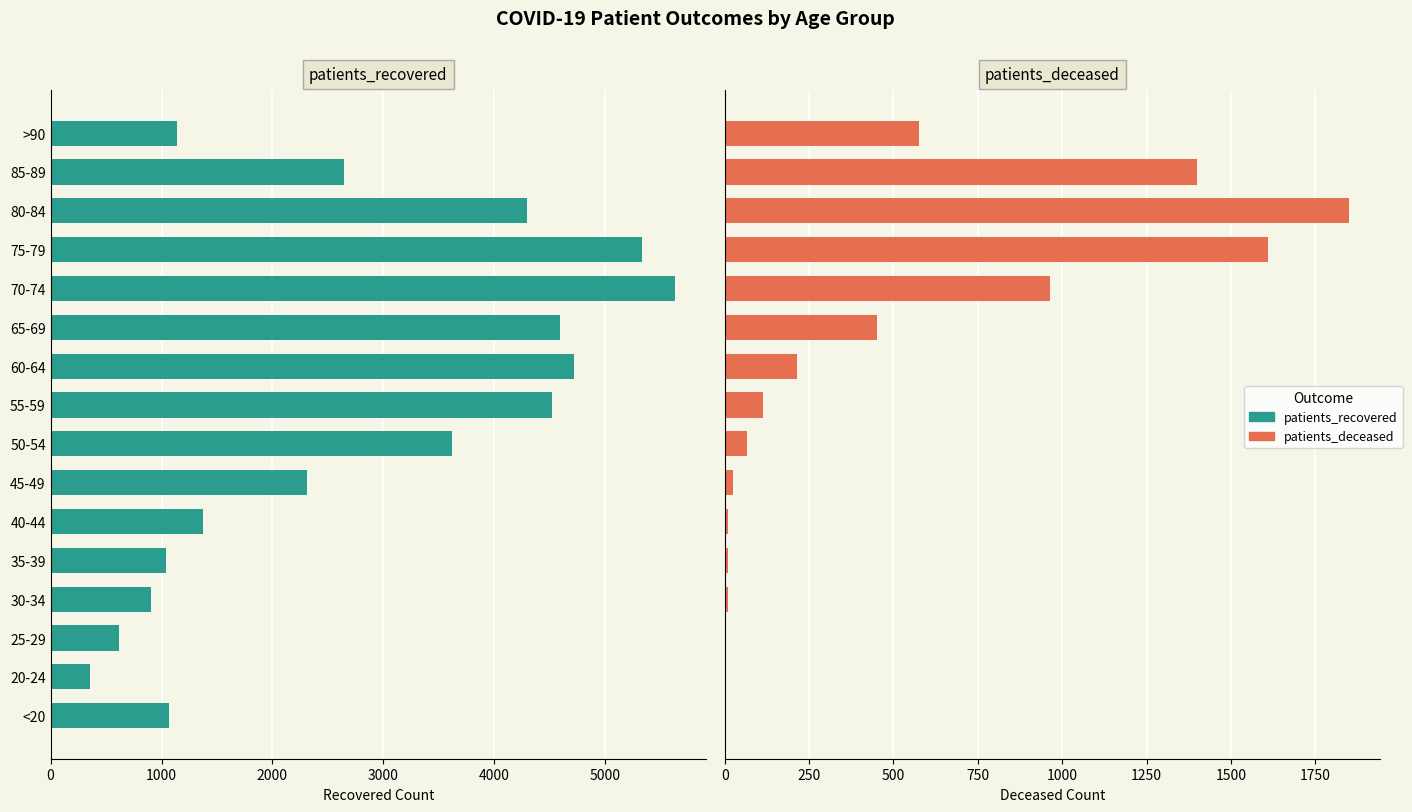

What is the difference between the highest and lowest values at 30-34?

892